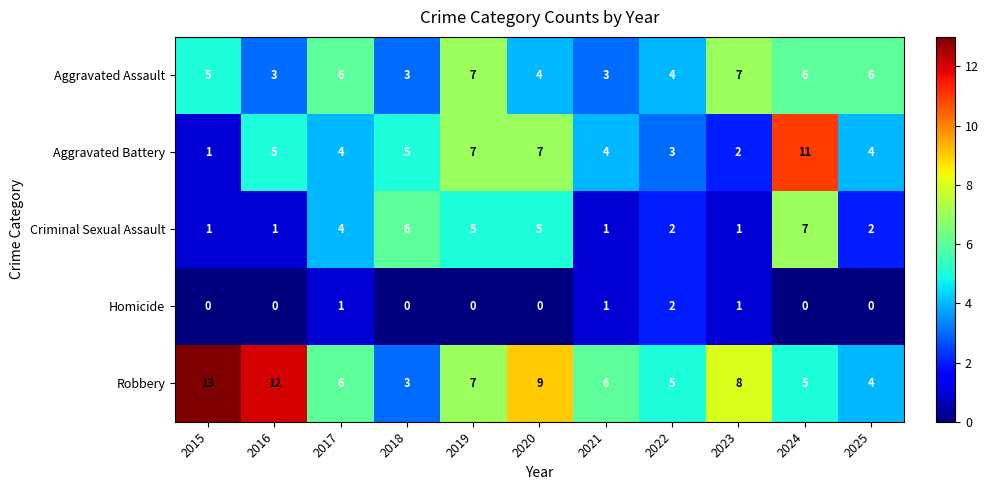

What is the average value of the Aggravated Assault series?

5